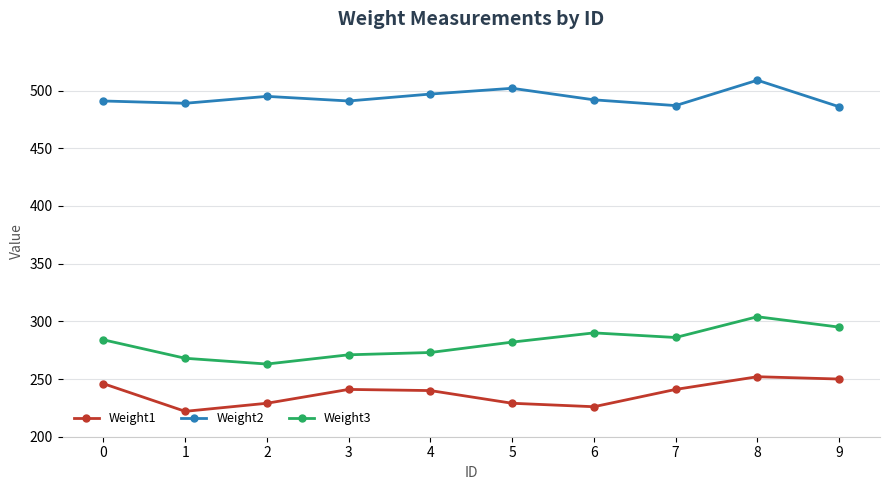

Which series has the largest range (max minus min)?

Weight3